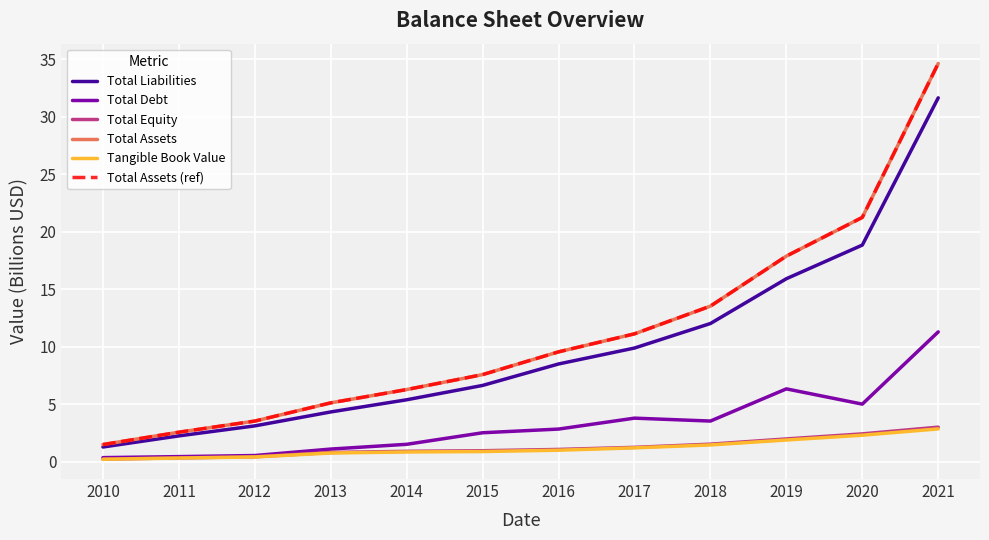

At 2011, list the series in order from largest to smallest.

Total Assets, Total Assets (ref), Total Liabilities, Total Debt, Total Equity, Tangible Book Value